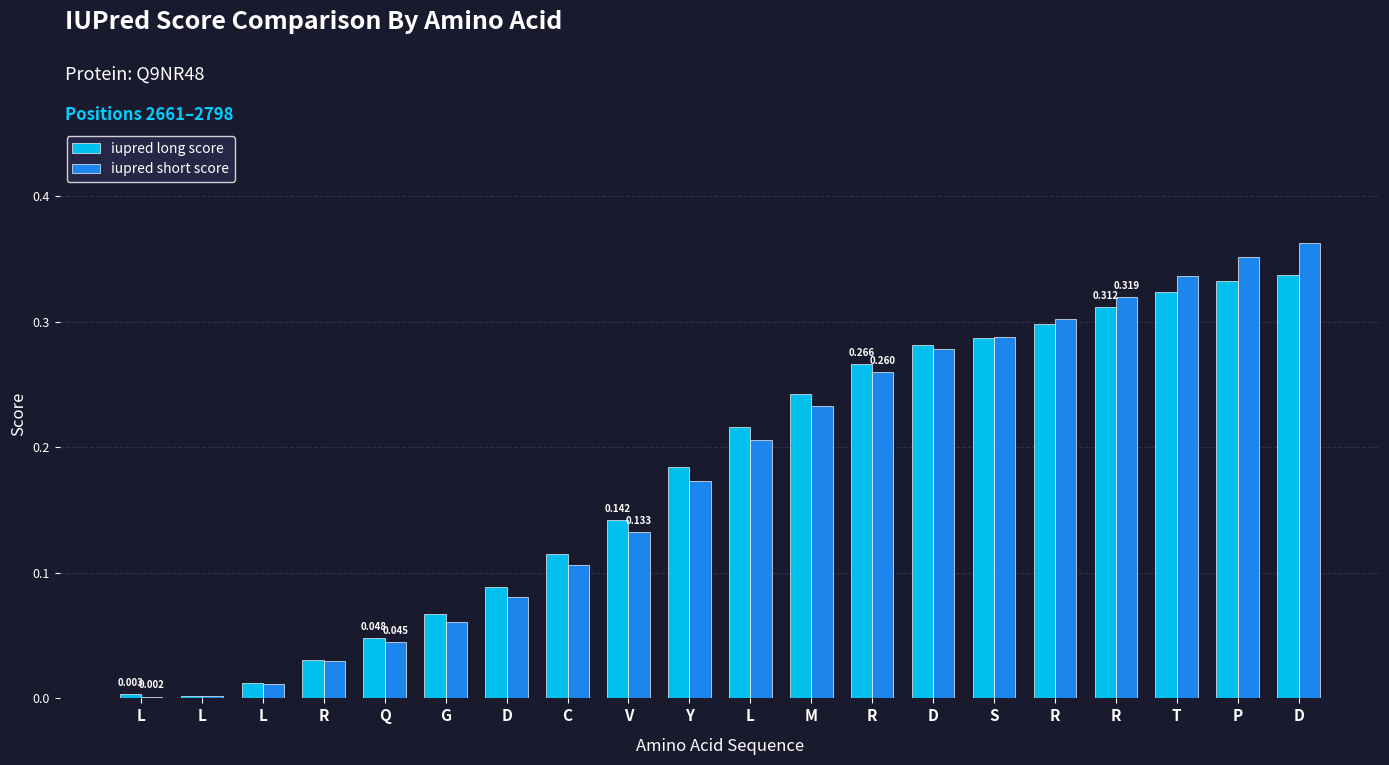

True or false: iupred short score has a value of 0.1 at Y.

False